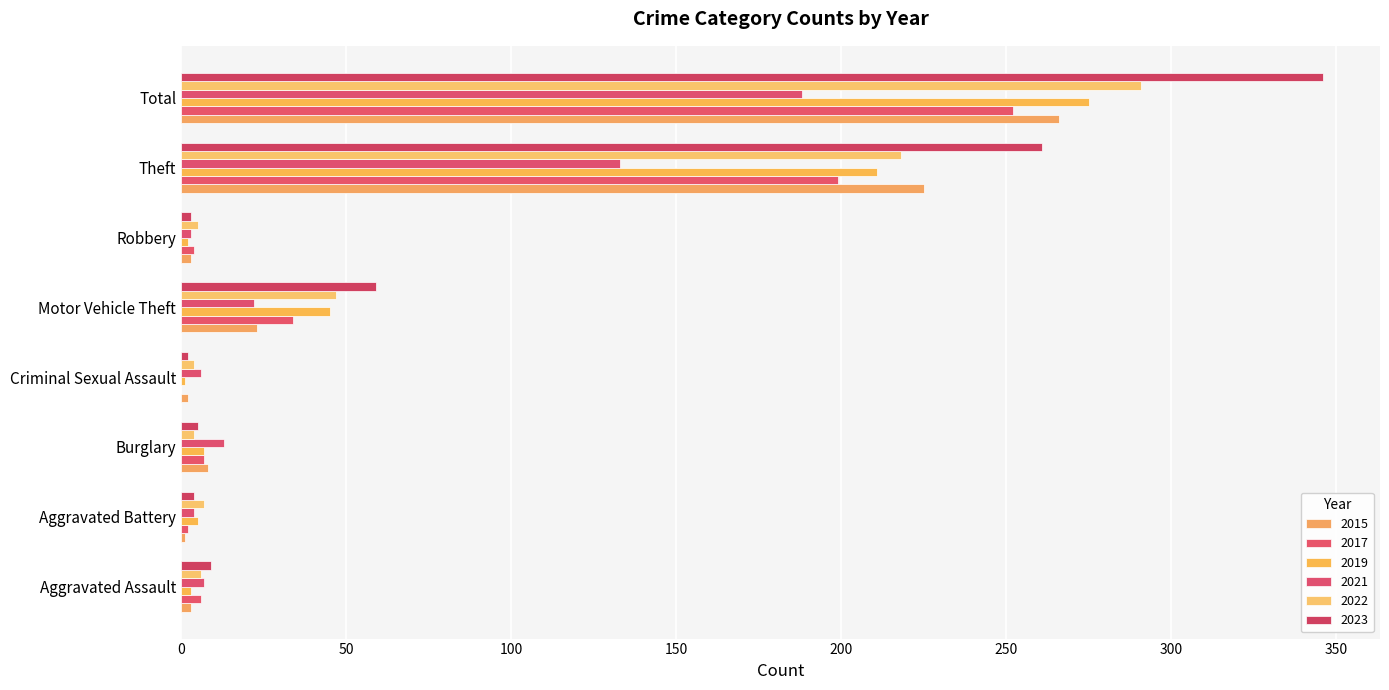

At Burglary, list the series in order from largest to smallest.

2021, 2015, 2017, 2019, 2023, 2022